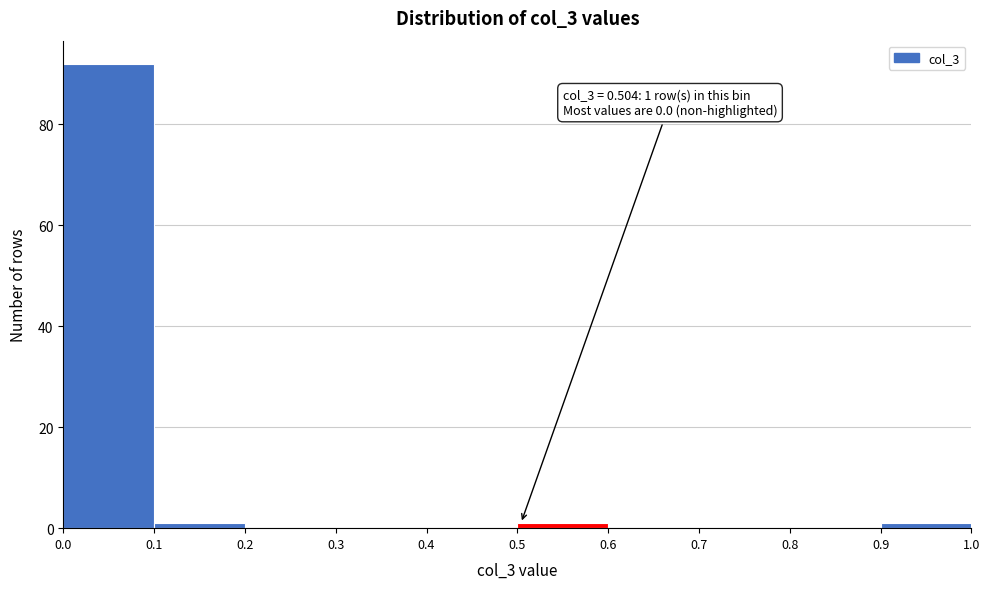

Which range on the x-axis has the tallest bar?

0.0 to 0.1